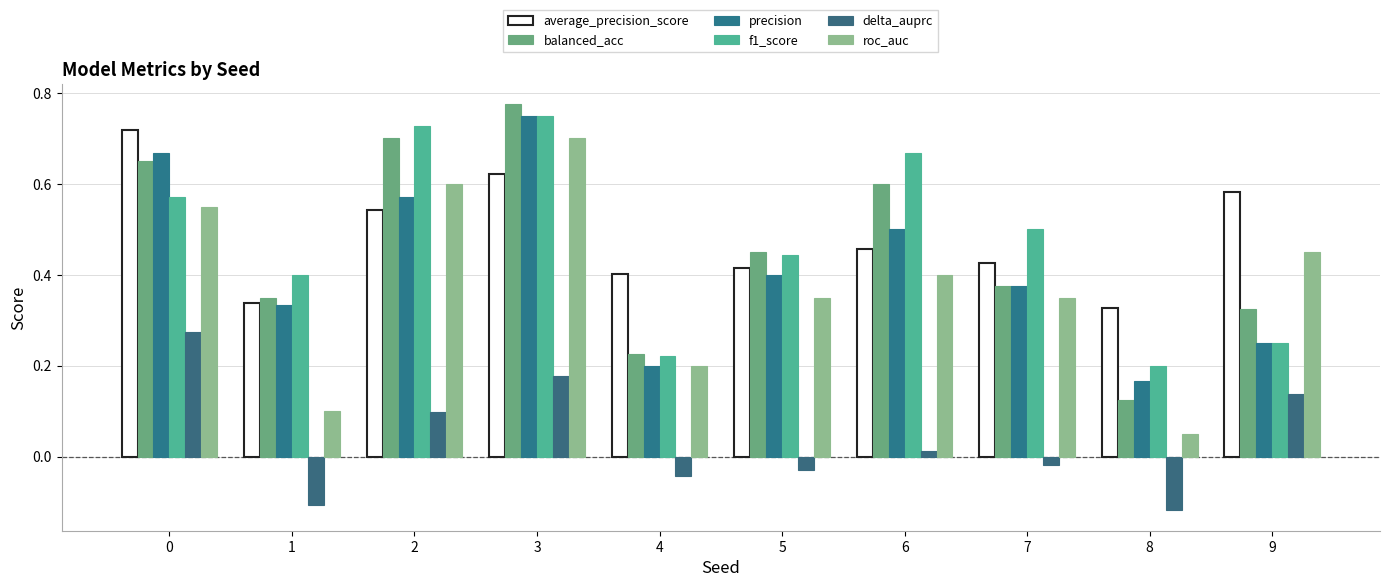

Which series has the widest spread of values?

balanced_acc